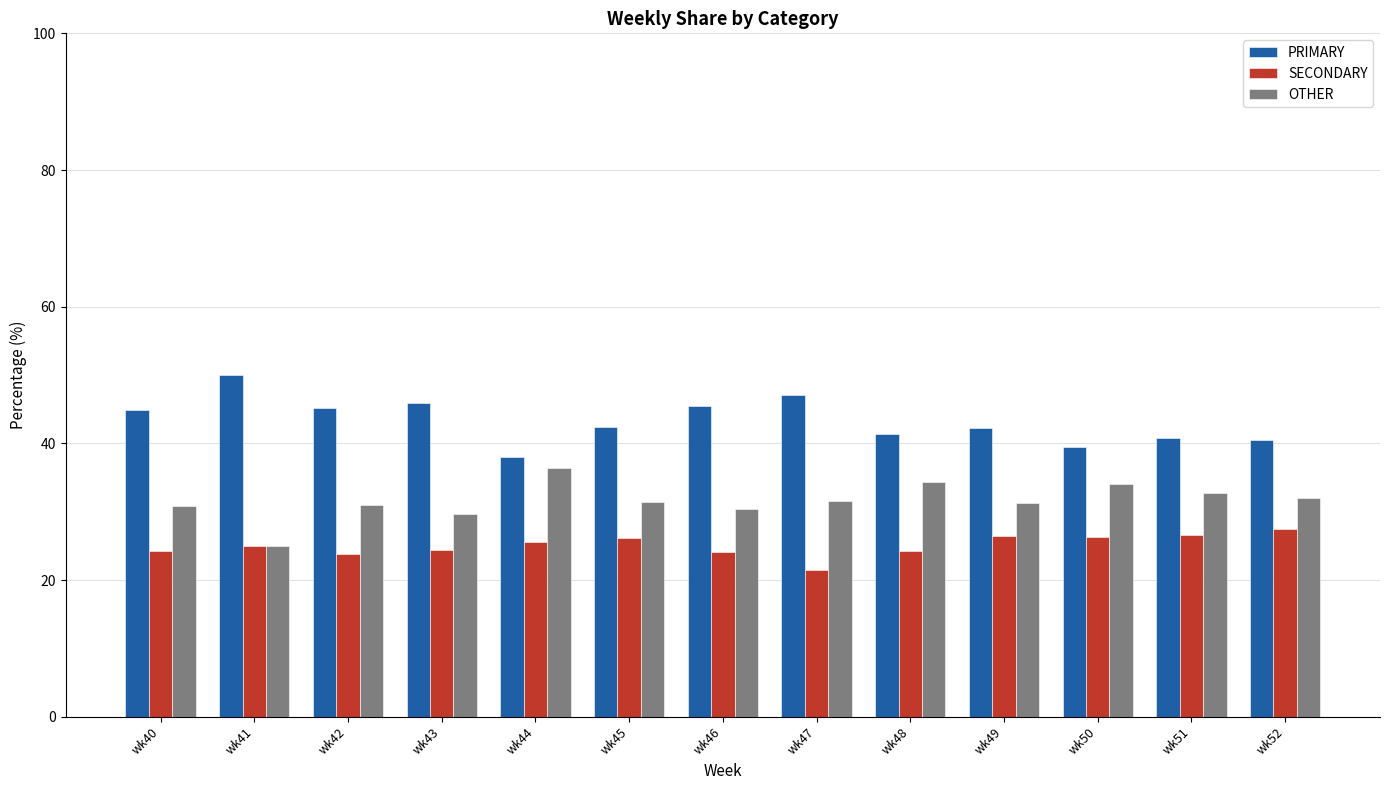

What is the total value across all series at wk48?

100.0